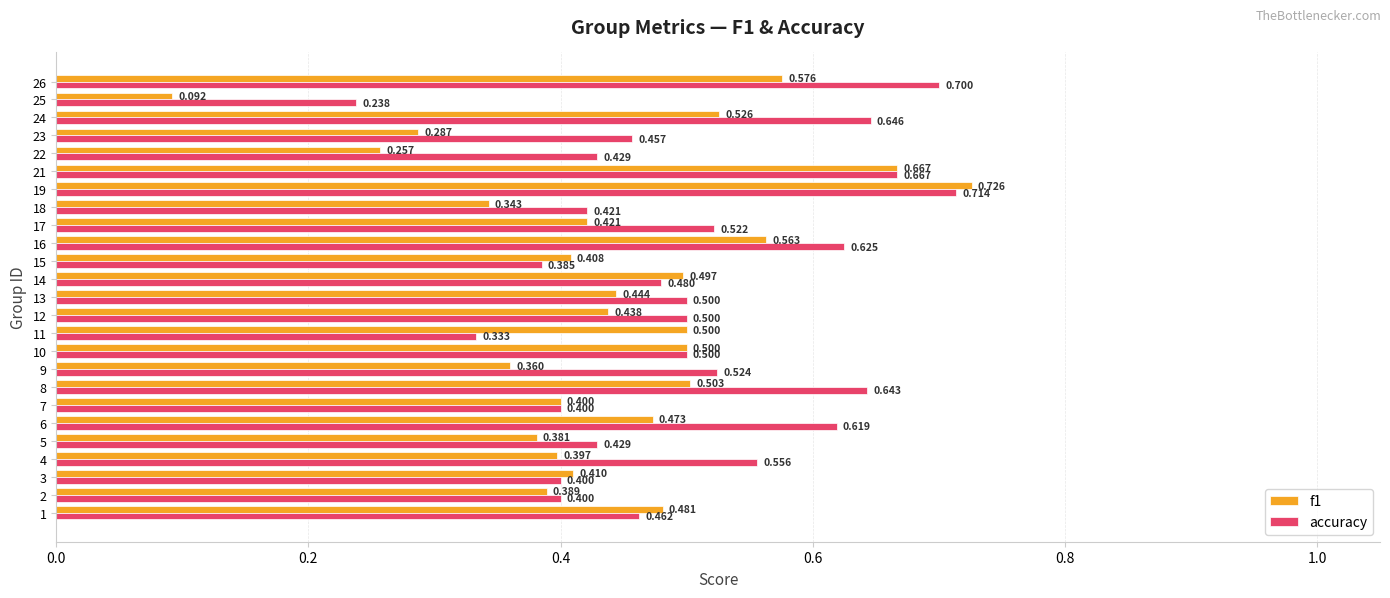

Is the value of f1 at 8 greater than the value of accuracy at 24?

No